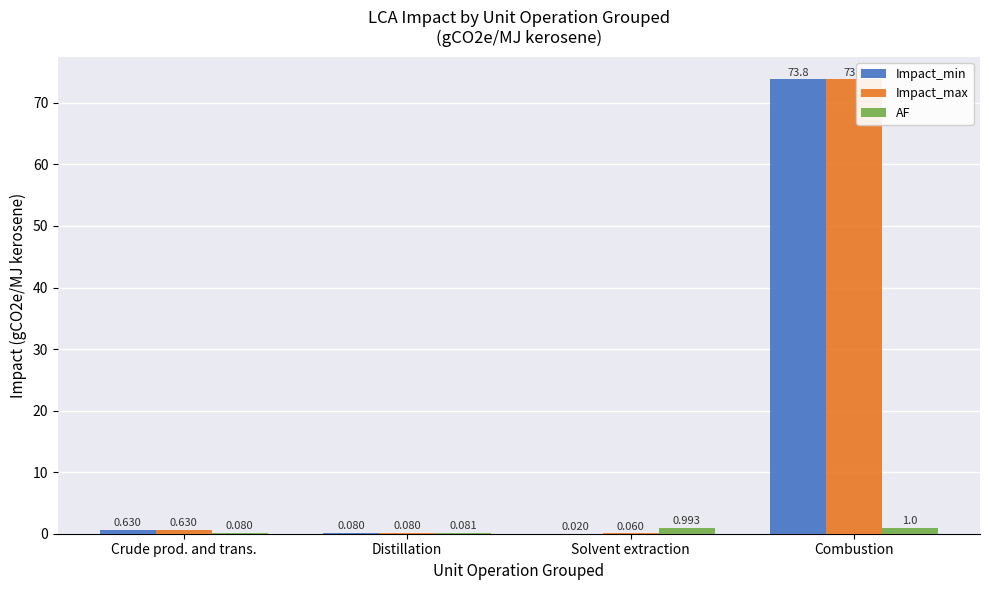

Which category has the highest value in the AF series?

Combustion